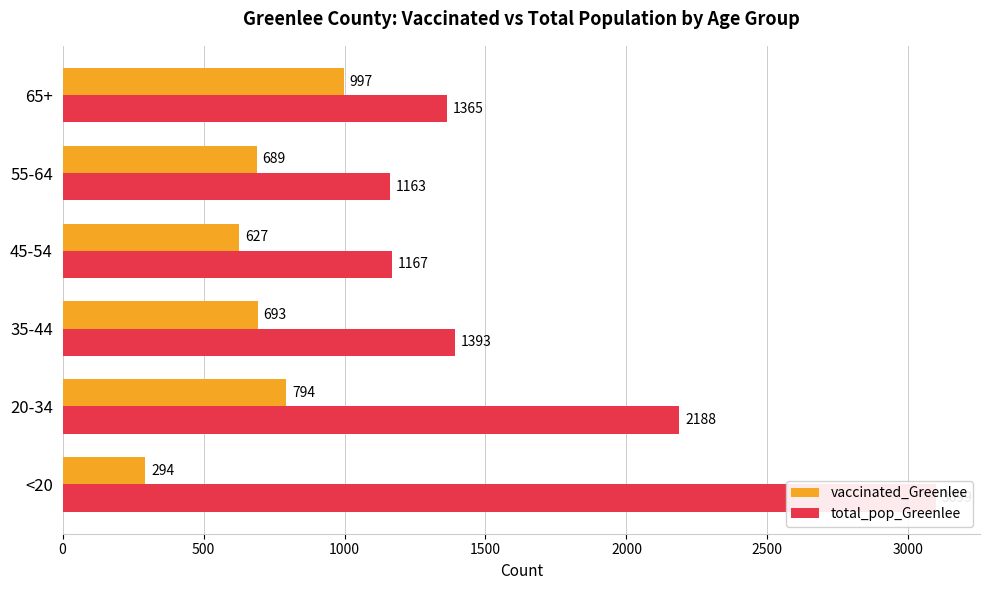

List the series in order of their overall mean, highest first.

total_pop_Greenlee, vaccinated_Greenlee